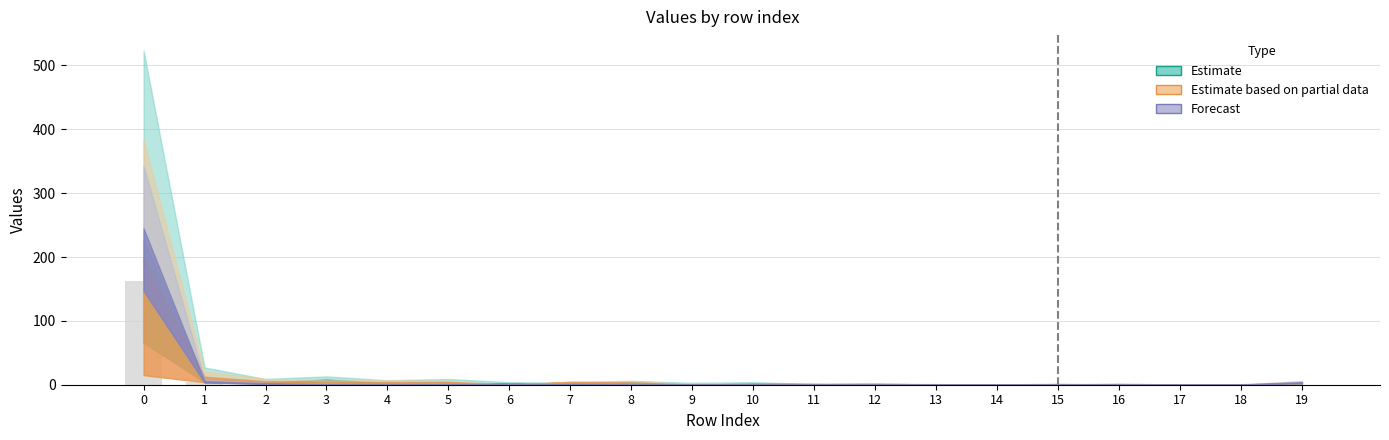

What is the sum of all values?

180